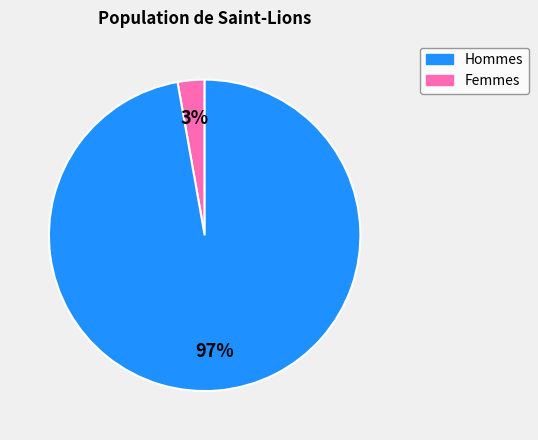

Does any single category account for the majority?

Yes